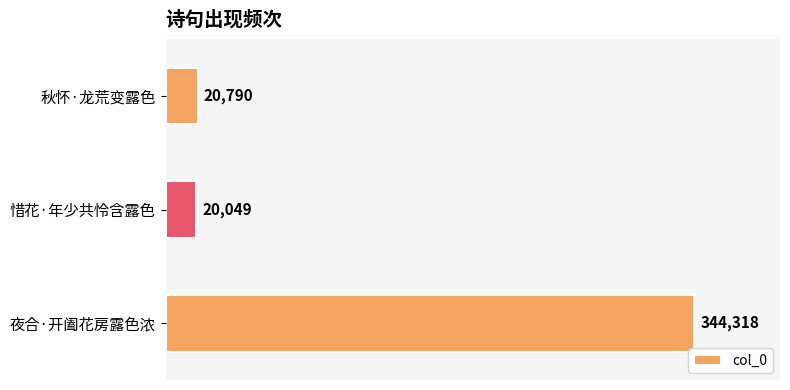

What is the average value?

128386